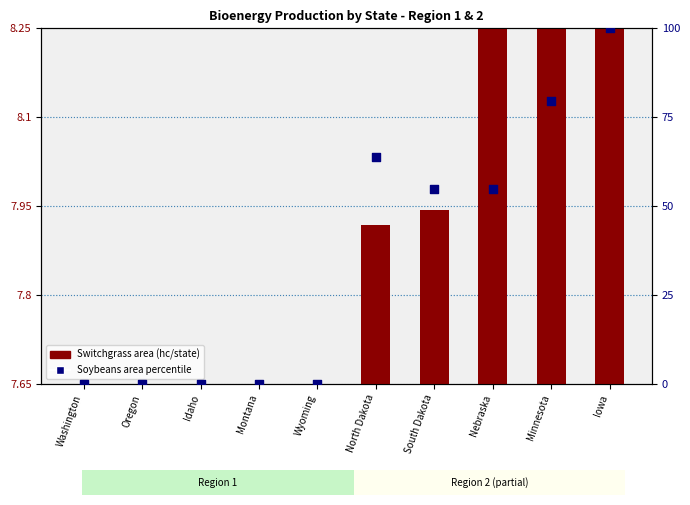

Which series has the widest spread of Y values?

Soybeans area percentile